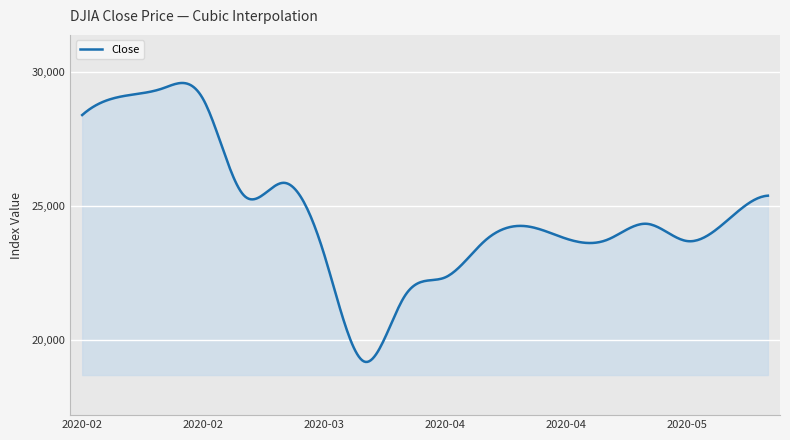

What is the difference between the maximum and minimum values?

10435.9